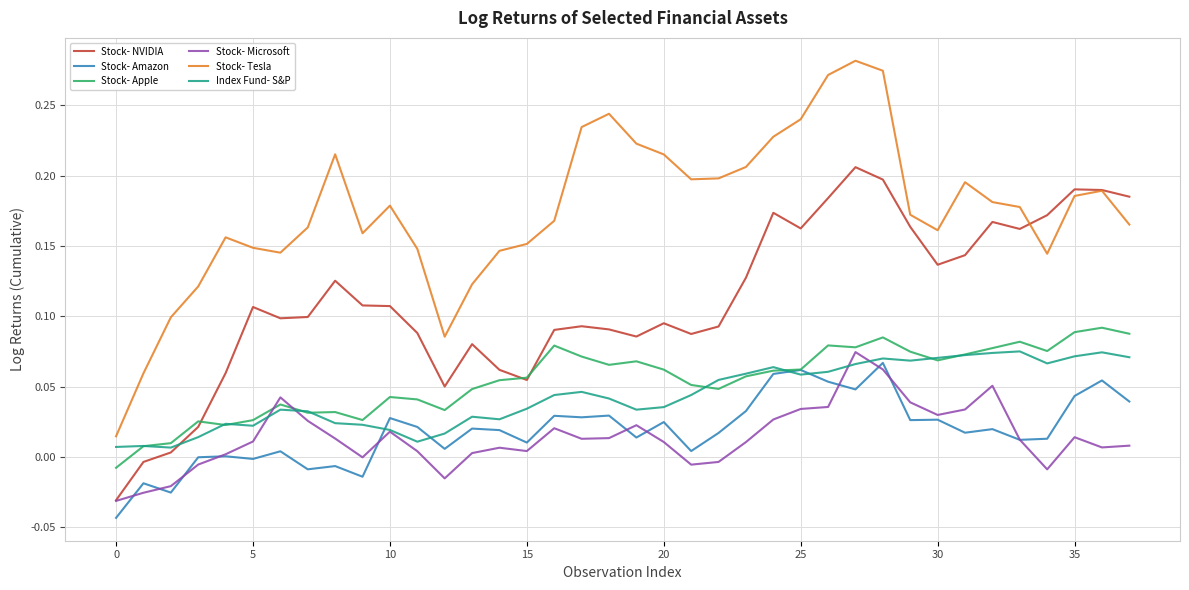

Which series has the largest total across all categories?

Stock- Tesla